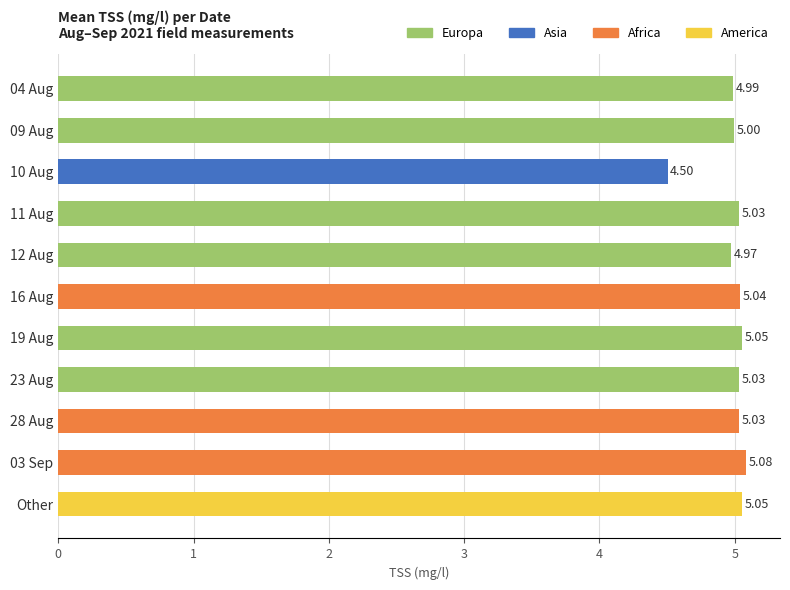

Which category has the lowest value across all series?

10 Aug